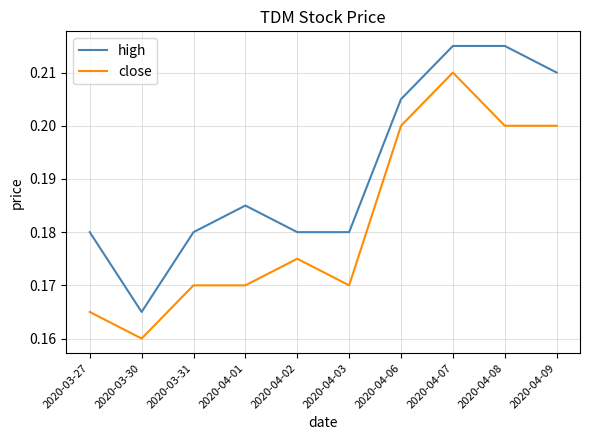

True or false: close and high intersect in this chart.

False